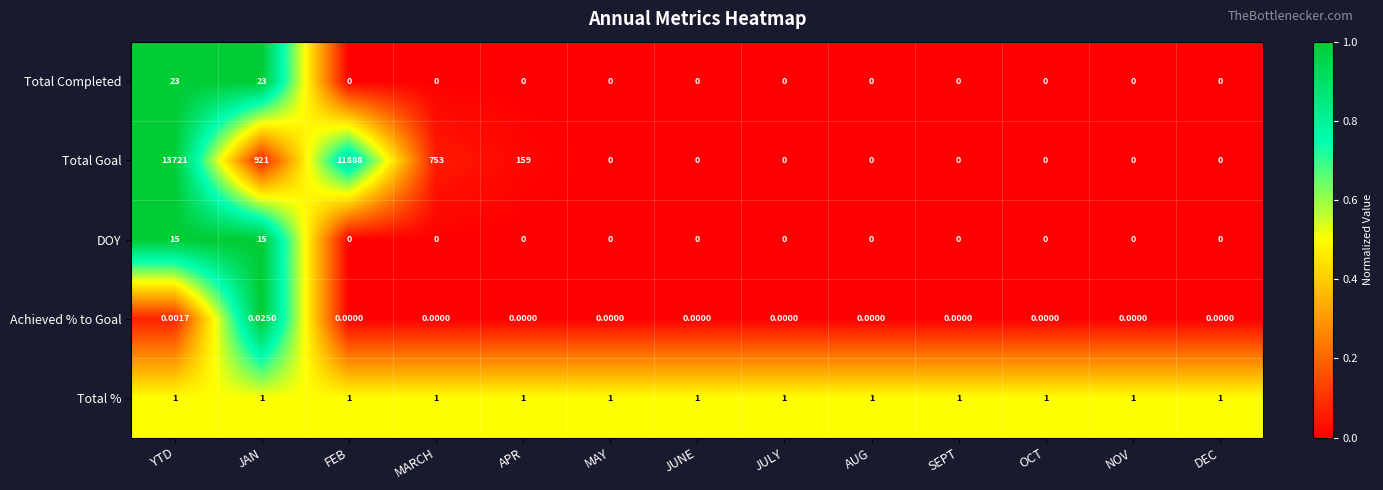

Is the value of DOY at OCT greater than the value of Total % at MARCH?

No